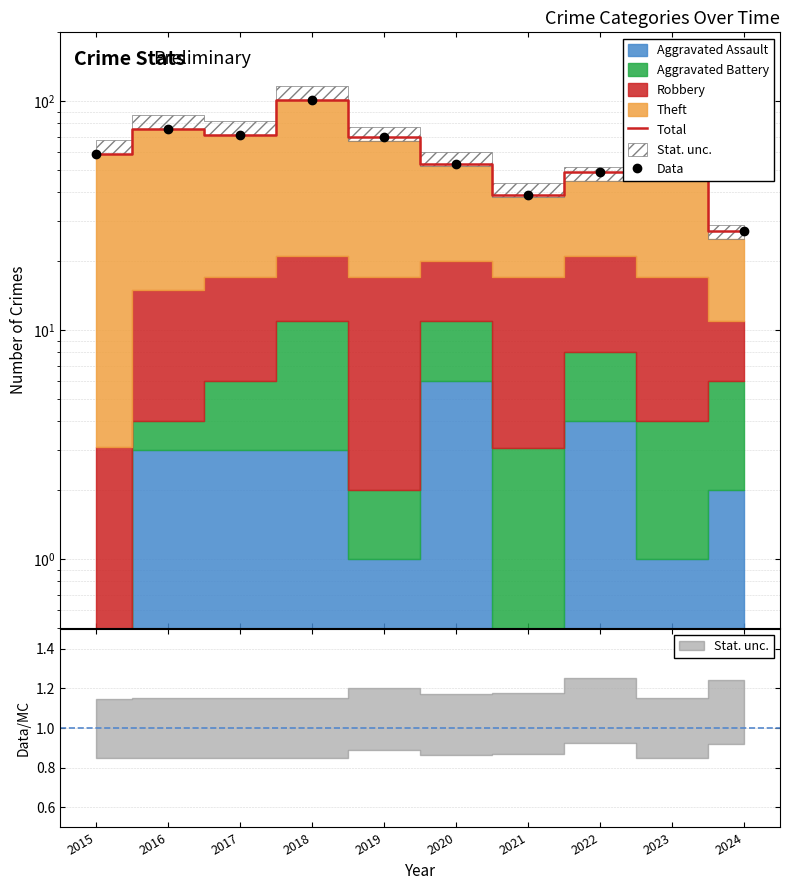

Reading right to left, list all the values displayed in this chart.

Total: 2024=27	2023=47	2022=49	2021=39	2020=53	2019=70	2018=101	2017=71	2016=76	2015=59
Data: 2024=27	2023=47	2022=49	2021=39	2020=53	2019=70	2018=101	2017=71	2016=76	2015=59